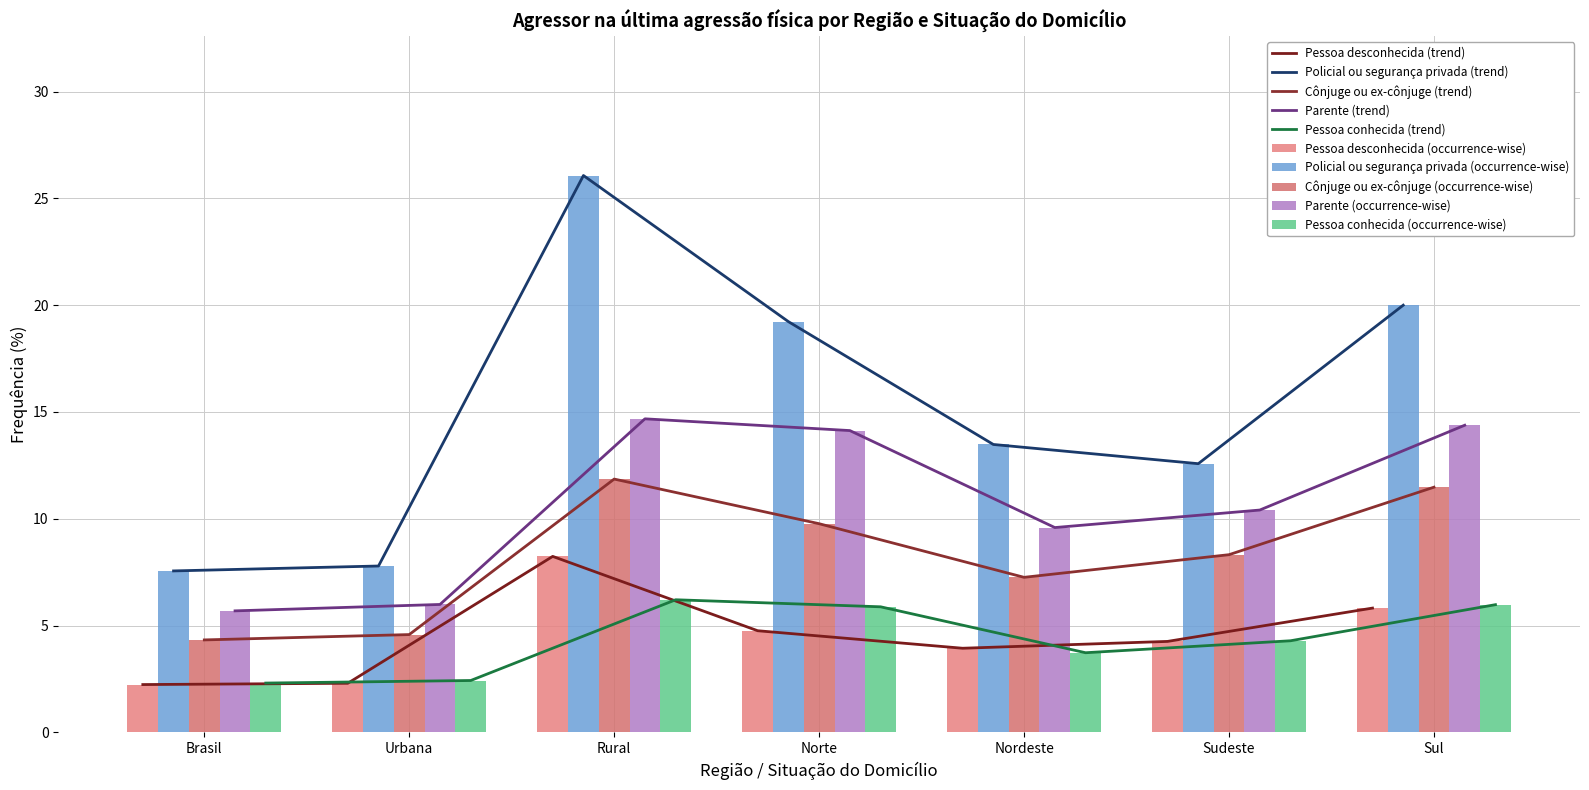

At which category is the sum across all series the highest?

Rural